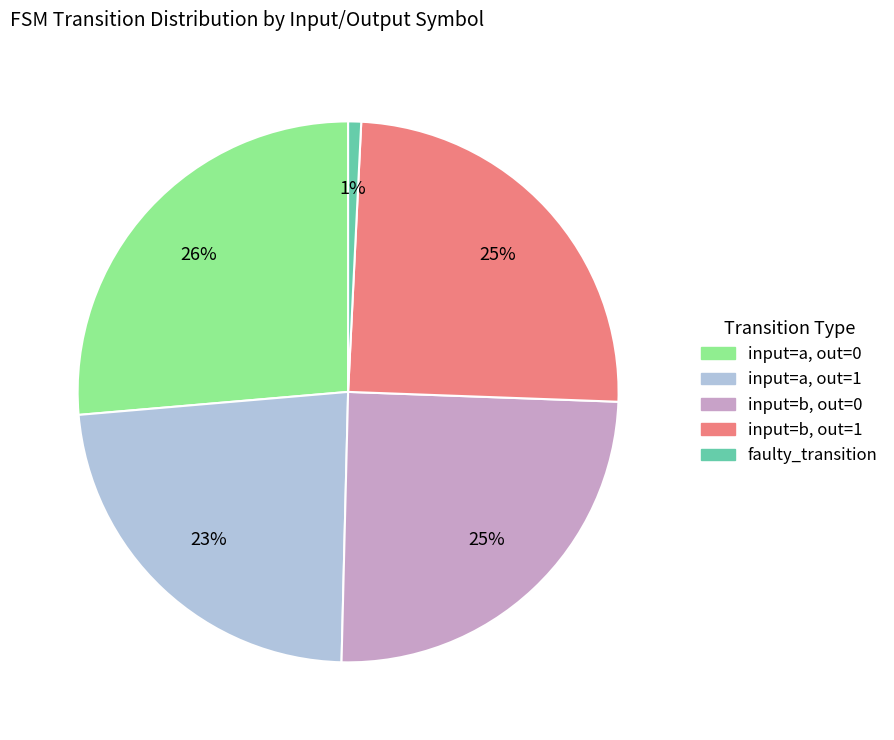

Does any single category account for the majority?

No